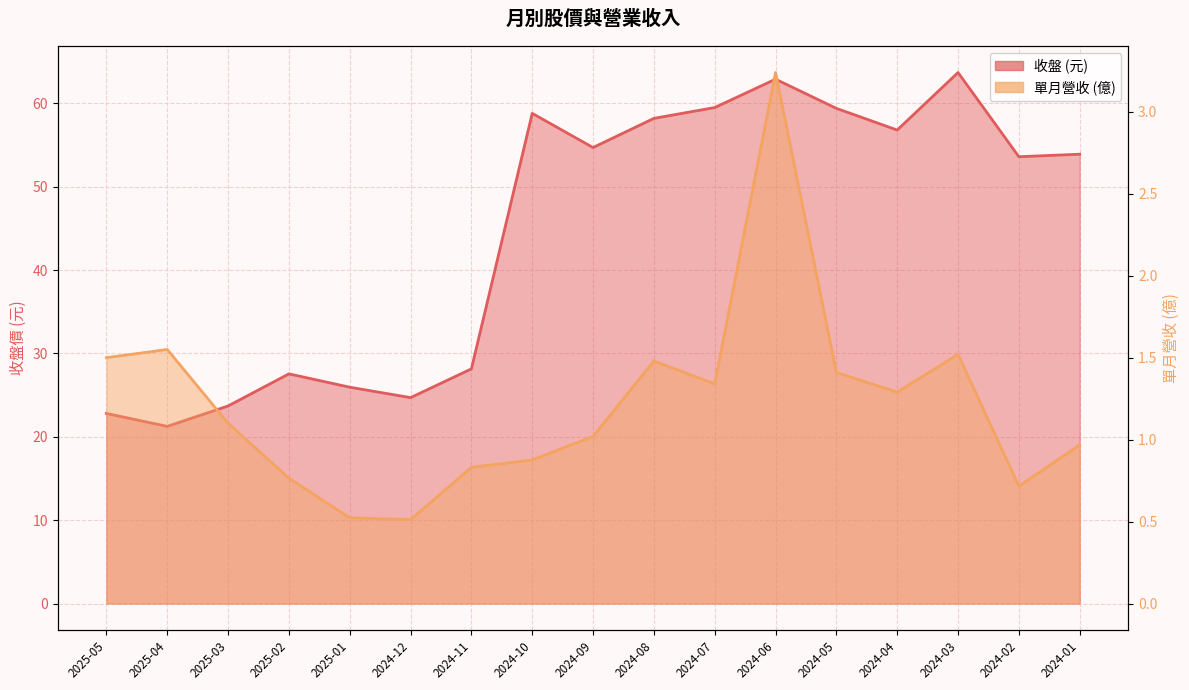

List the series in order of their overall mean, highest first.

收盤, 單月營收